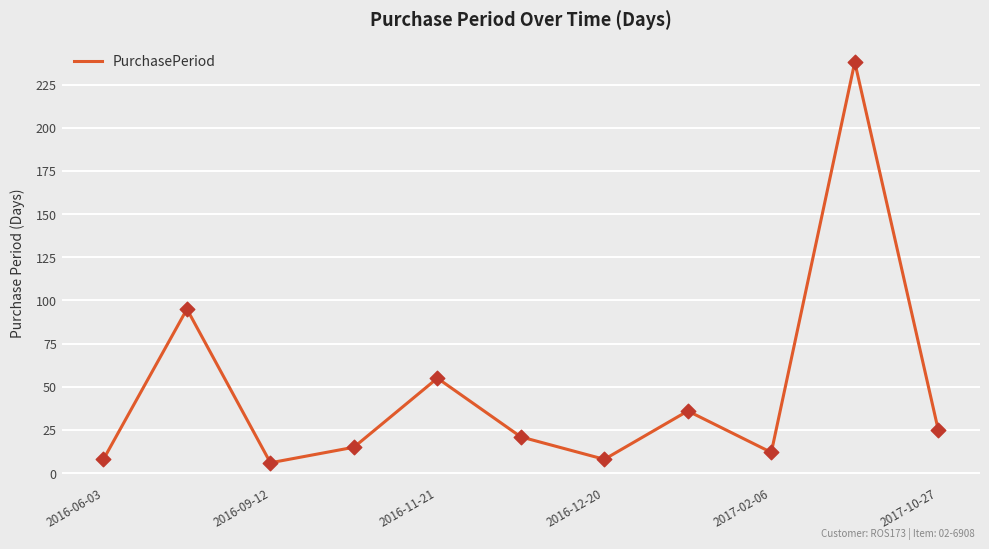

What is the smallest value displayed?

6